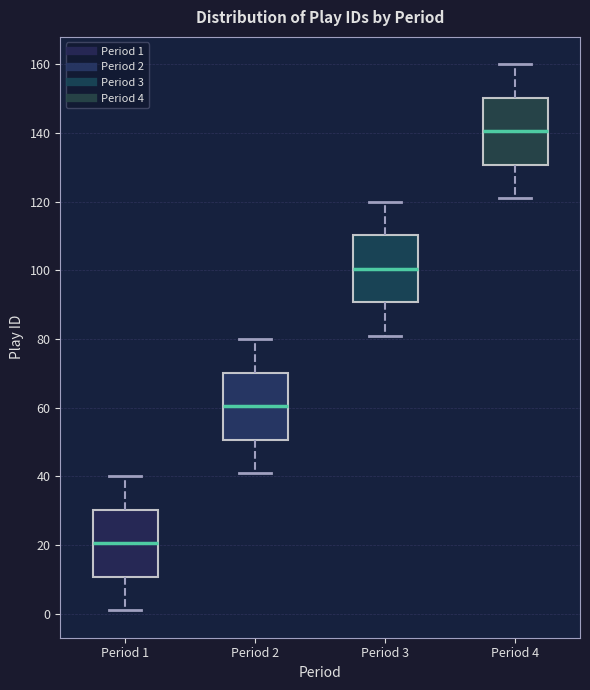

Reading left to right, read every box against the y-axis: the position of its median line, the range the box covers, and the ends of its whiskers. The values are not printed on the chart, so give them approximately, as read against the axis.

Period 1: median 20, box 10 to 30, whiskers 2 to 40
Period 2: median 60, box 50 to 70, whiskers 42 to 80
Period 3: median 100, box 90 to 110, whiskers 82 to 120
Period 4: median 140, box 130 to 150, whiskers 122 to 160